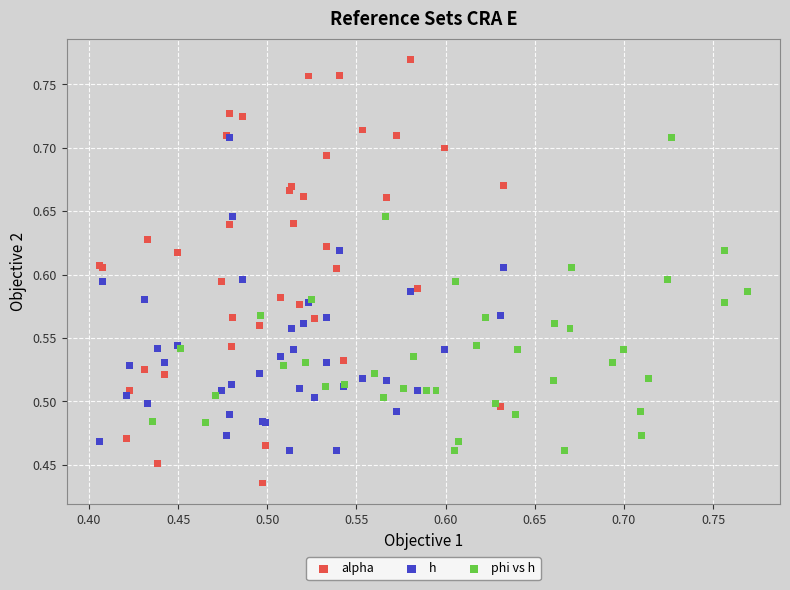

Which series reaches the minimum Y coordinate?

alpha